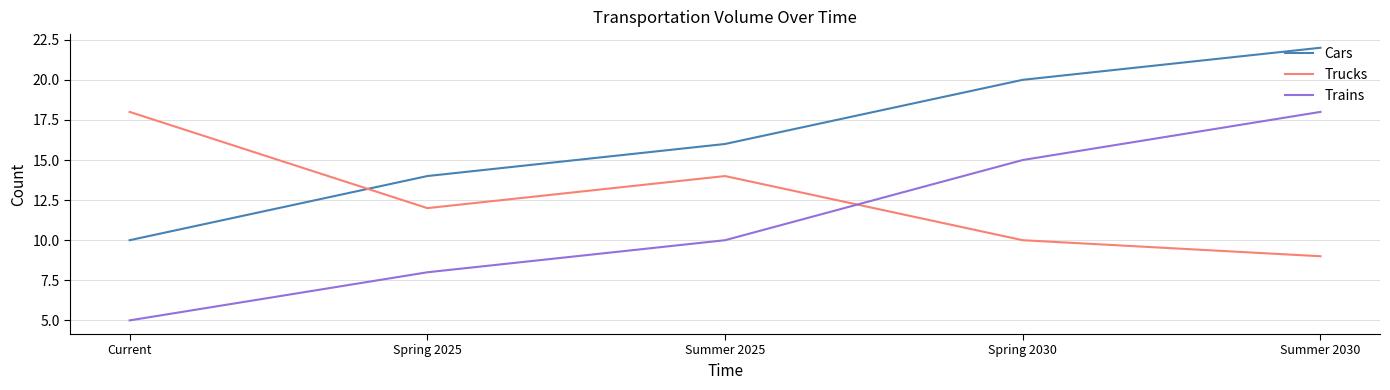

Where is Cars nearest to the value 16?

Summer 2025